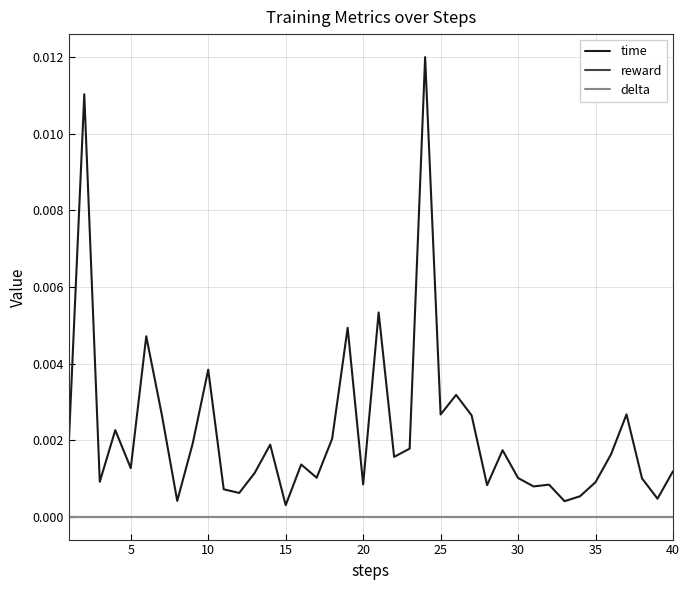

True or false: delta has more than 1 interior local peaks.

False